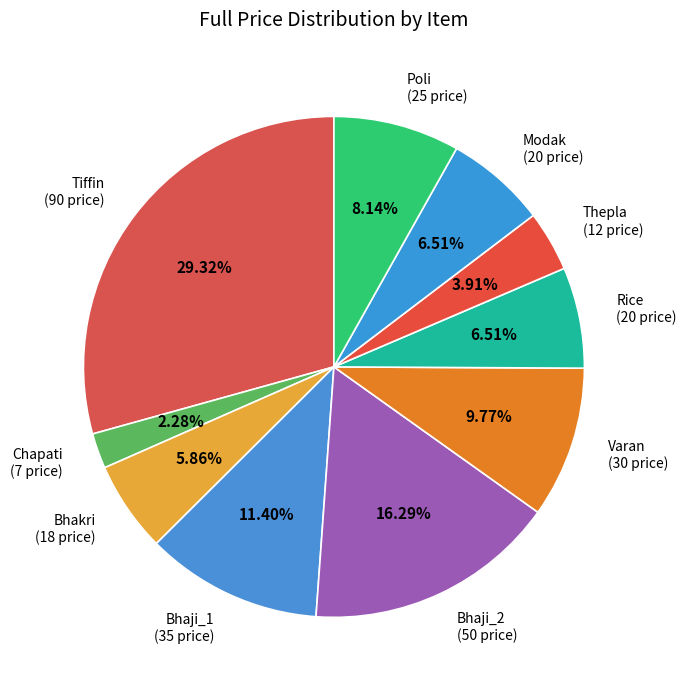

What is the largest slice in the pie chart?

Tiffin